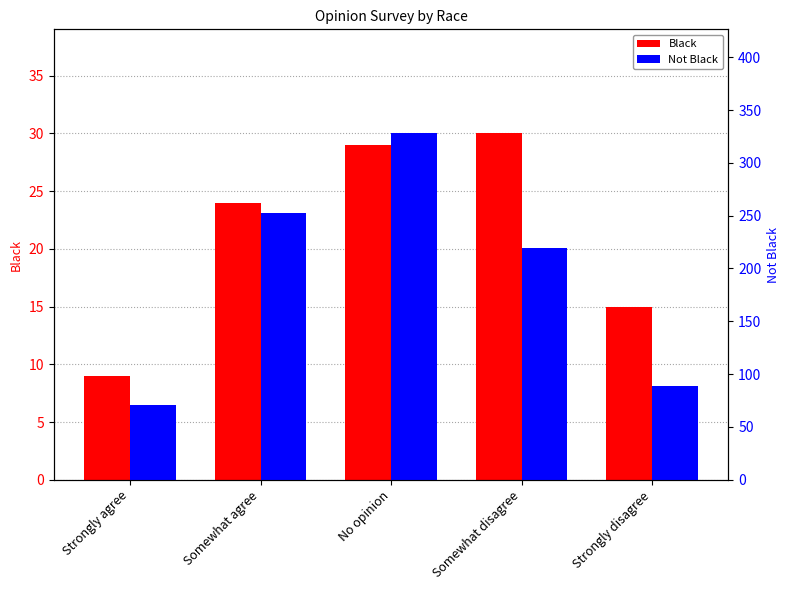

Which series has the largest range (max minus min)?

Not Black